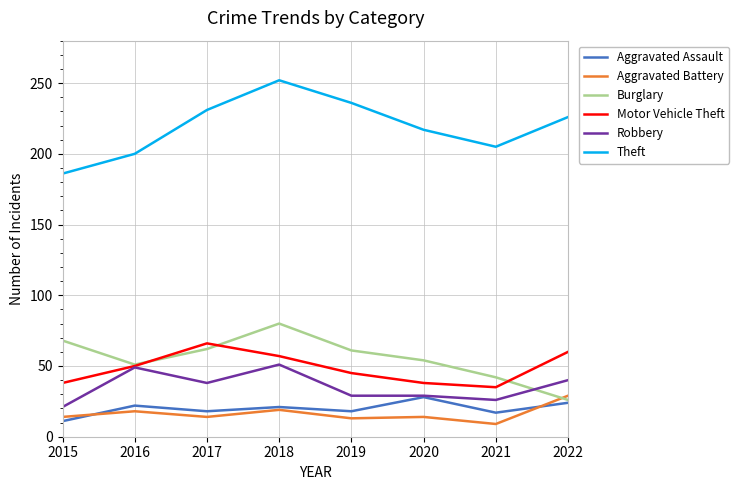

Which series changed the most between 2020 and 2022?

Burglary